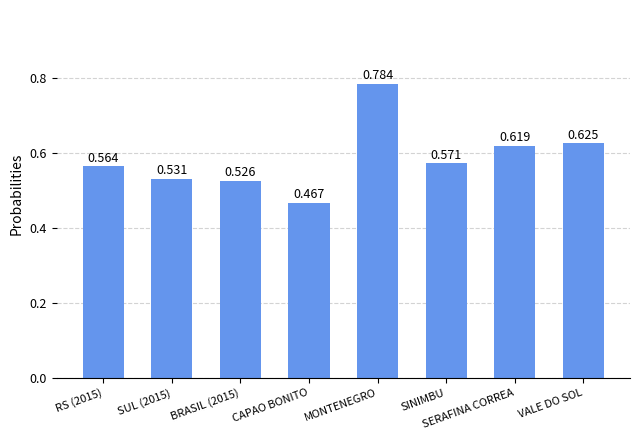

Where is the data nearest to the value 0?

CAPAO BONITO